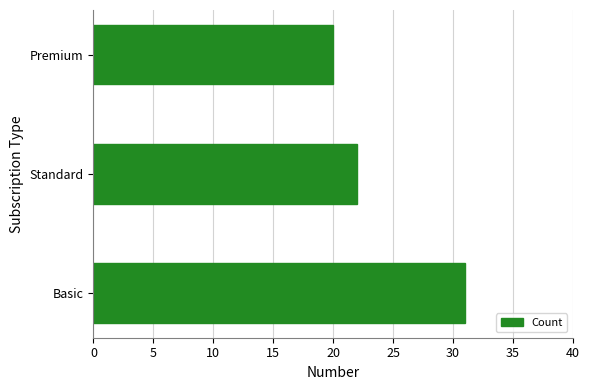

List the labels in order of value, largest first.

Basic, Standard, Premium